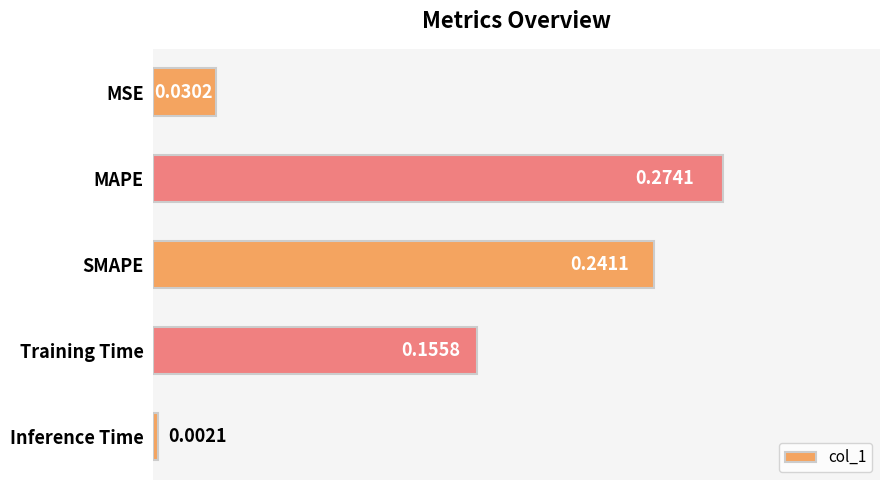

What is the sum of all values?

0.7